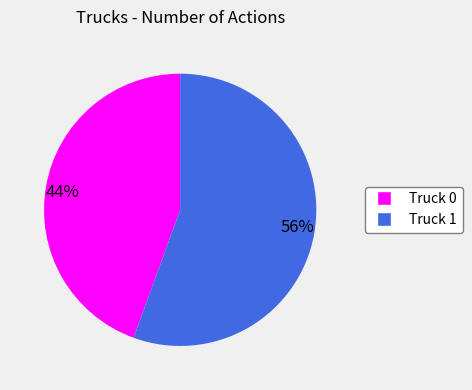

Which slice represents more than half of the pie?

56%